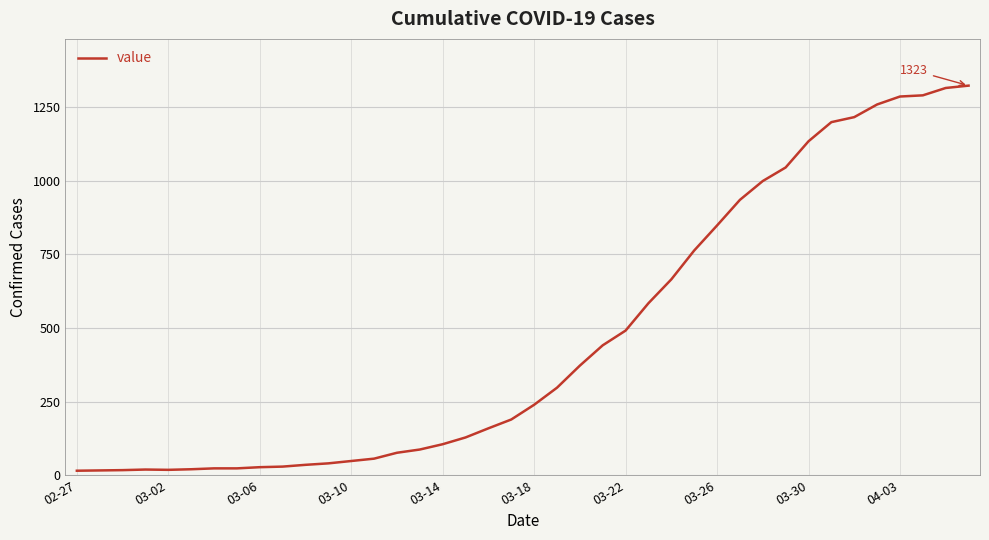

What is the maximum value shown in the chart?

1323